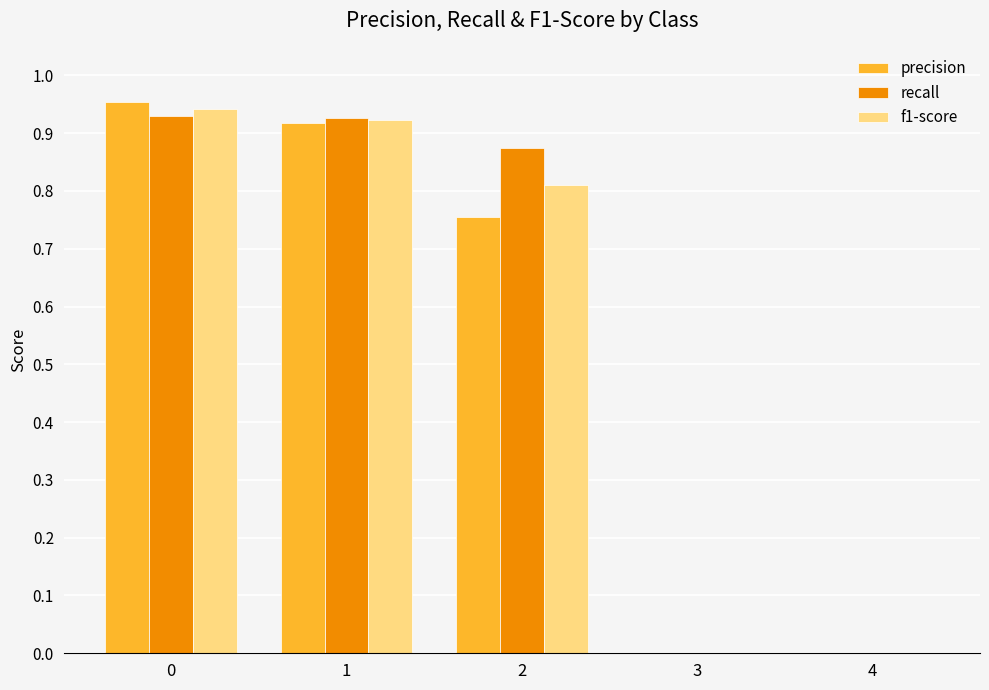

Is the value of f1-score at 2 greater than the value of recall at 1?

No